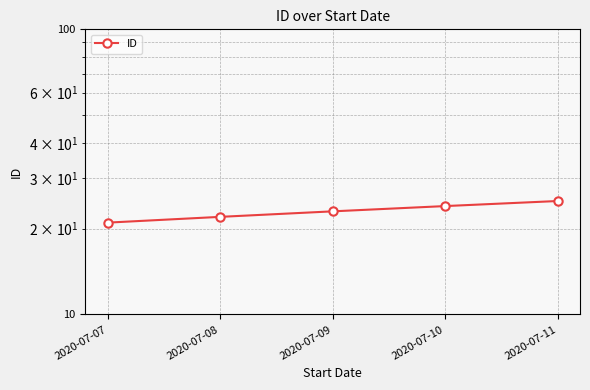

Reading left to right, what are all the values shown in this chart?

2020-07-07=21	2020-07-08=22	2020-07-09=23	2020-07-10=24	2020-07-11=25